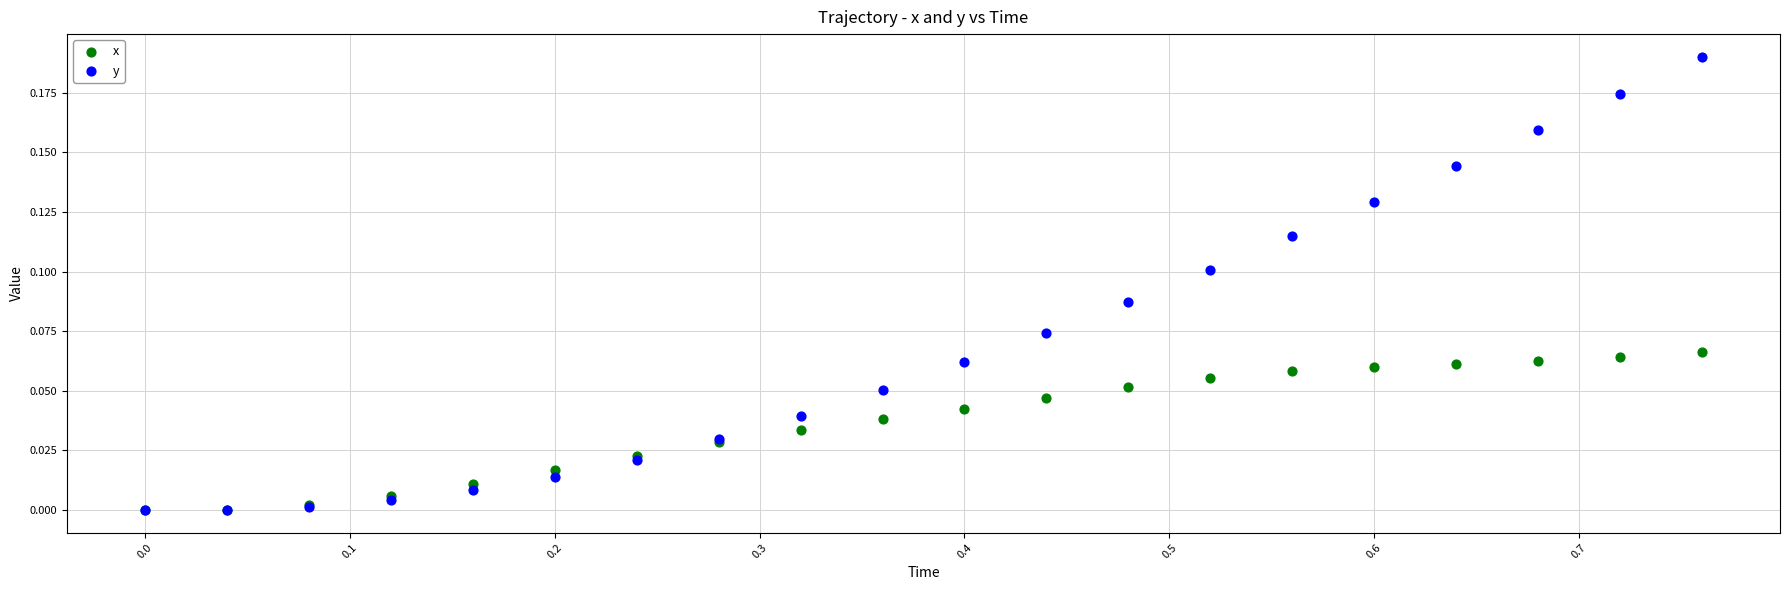

Which series has the largest Y range (max minus min)?

y